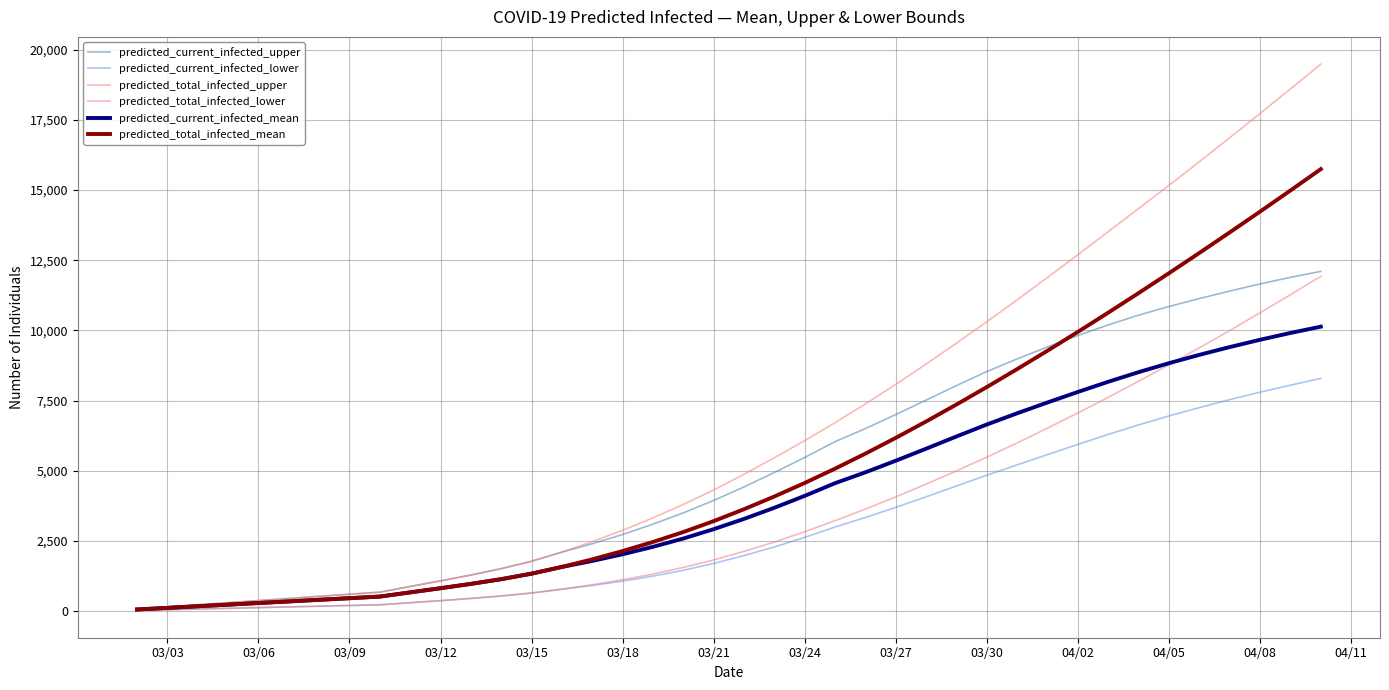

Reading right to left, what are all the values shown in this chart?

predicted_current_infected_upper: 12104	11892	11658	11403	11136	10854	10546	10198	9821	9414	8987	8538	8037	7519	7004	6505	6040	5475	4940	4426	3943	3501	3099	2729	2402	2104	1777	1513	1286	1078	878	675	600	525	450	375	300	225	150	75
predicted_current_infected_lower: 8292	8051	7800	7536	7251	6954	6635	6296	5941	5577	5212	4842	4459	4073	3698	3337	2997	2629	2286	1979	1699	1455	1247	1069	915	781	645	539	451	373	299	225	200	175	150	125	100	75	50	25
predicted_total_infected_upper: 19486	18606	17732	16868	16012	15172	14346	13522	12700	11891	11091	10314	9549	8805	8082	7382	6715	6075	5465	4876	4318	3801	3324	2879	2477	2104	1777	1513	1286	1078	878	675	600	525	450	375	300	225	150	75
predicted_total_infected_lower: 11929	11273	10630	9998	9381	8778	8191	7618	7061	6518	5994	5488	4998	4525	4071	3636	3222	2829	2461	2129	1824	1555	1322	1119	940	781	645	539	451	373	299	225	200	175	150	125	100	75	50	25
predicted_current_infected_mean: 10135	9910	9668	9408	9131	8834	8515	8172	7810	7435	7050	6650	6224	5788	5359	4946	4559	4107	3683	3286	2920	2587	2291	2026	1788	1574	1335	1138	970	816	667	518	460	403	345	288	230	173	115	58
predicted_total_infected_mean: 15748	14987	14235	13494	12762	12042	11333	10636	9951	9281	8625	7985	7363	6758	6174	5613	5077	4567	4085	3631	3207	2818	2464	2141	1845	1574	1335	1138	970	816	667	518	460	403	345	288	230	173	115	58